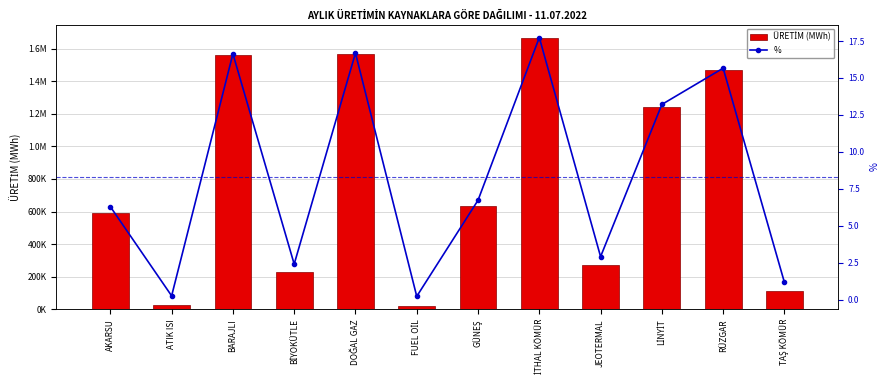

What is the spread (max minus min) of values at AKARSU?

591209.3